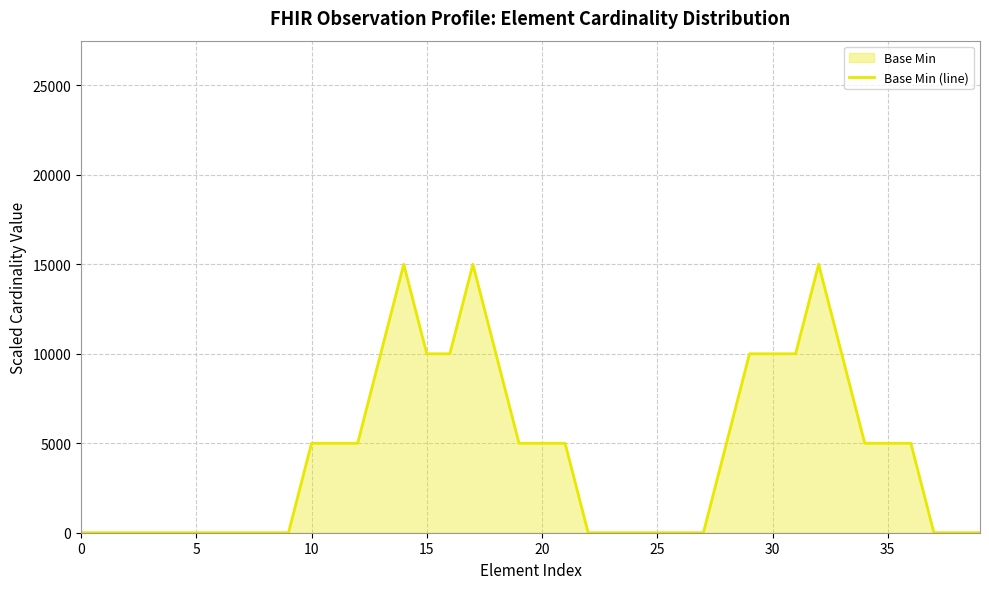

Does the chart have visible grid lines?

Yes